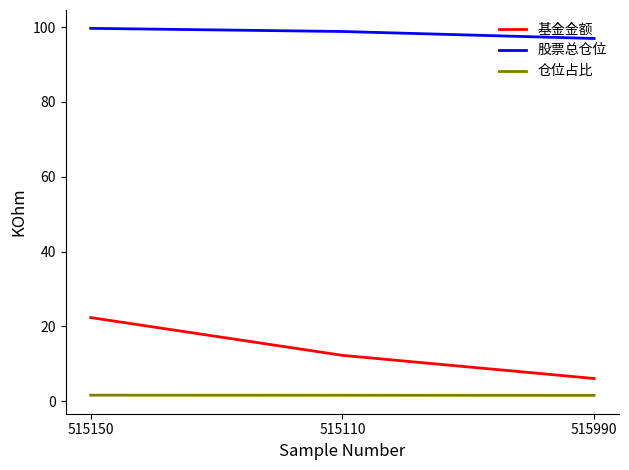

What position from the left is 515990?

3